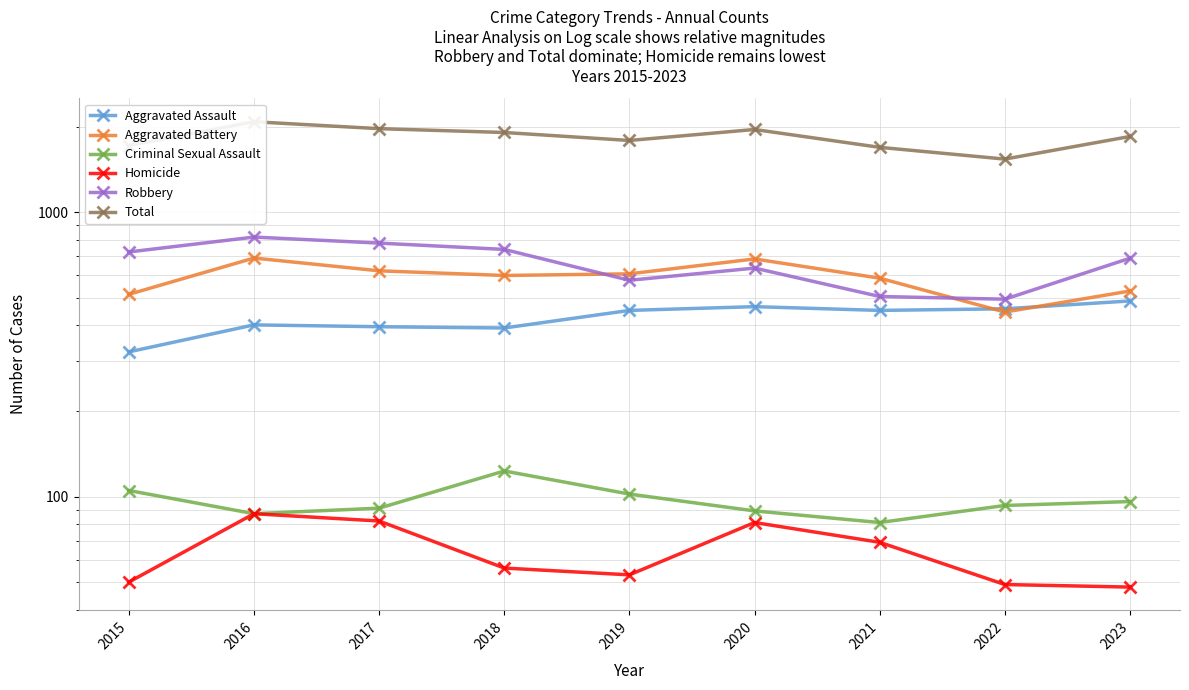

What is the value of the Homicide point at the 3rd from the left?

82